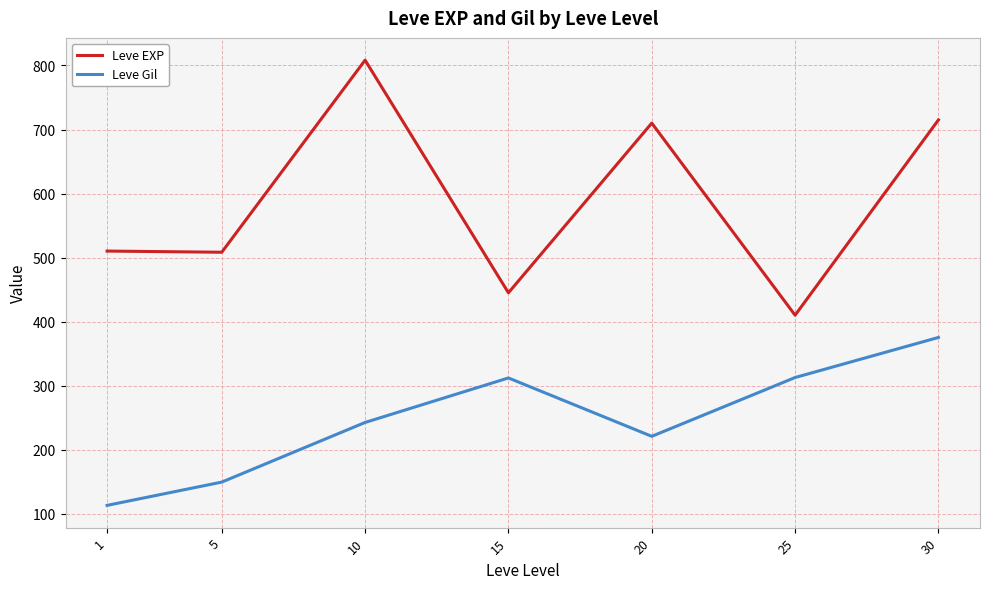

What is the sum of the Leve EXP values at 25 and 20?

1120.0